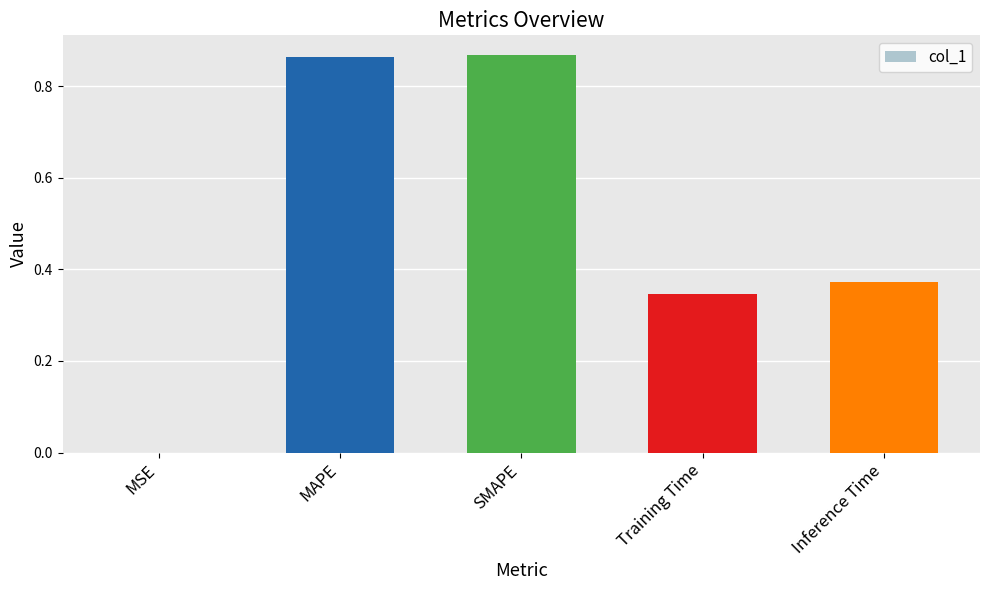

True or false: the data shows 0.3 at SMAPE.

False